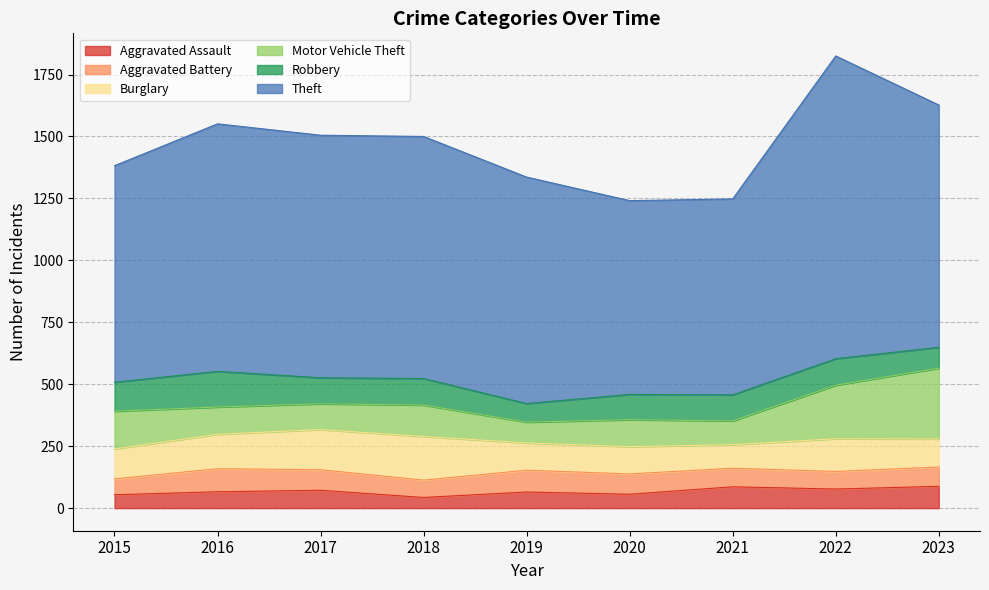

Between 2015 and 2017, which series saw the biggest shift?

Theft